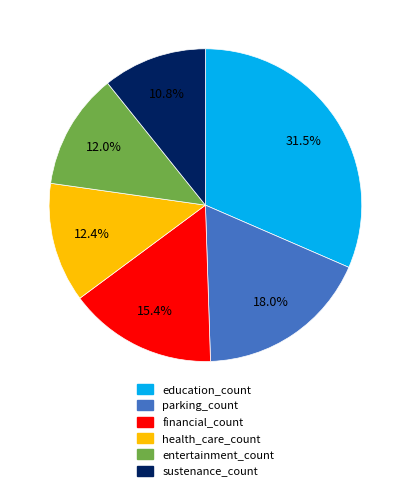

Is there a majority slice in this chart?

No